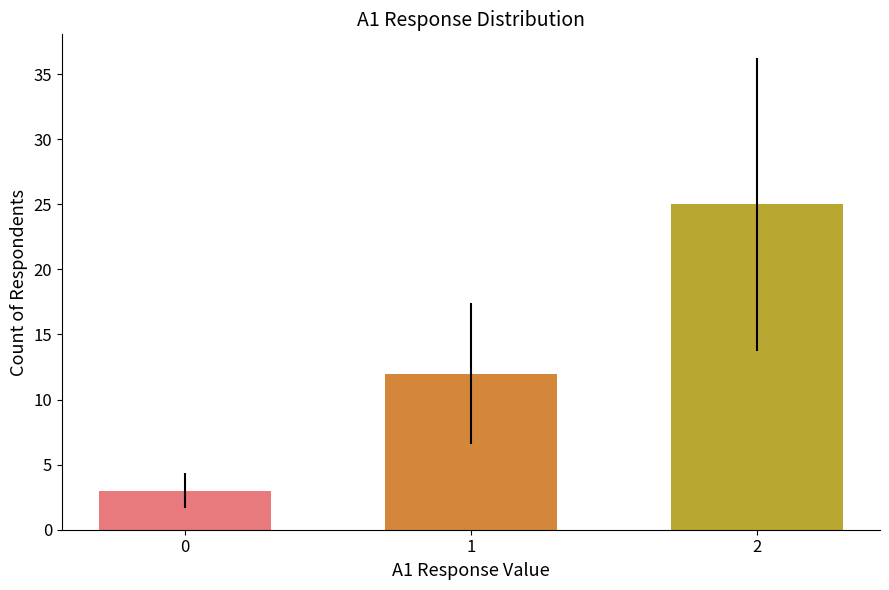

How many values are below 12?

1